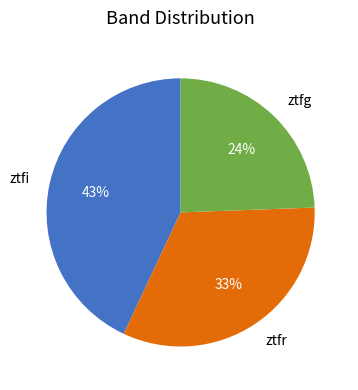

What percentage is the ztfi slice, to the nearest percent?

43%